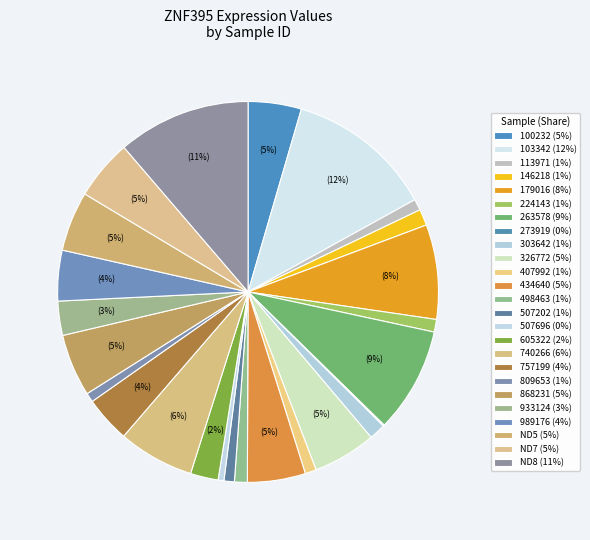

To the nearest percent, what is the combined percentage of 407992 and 263578?

10%